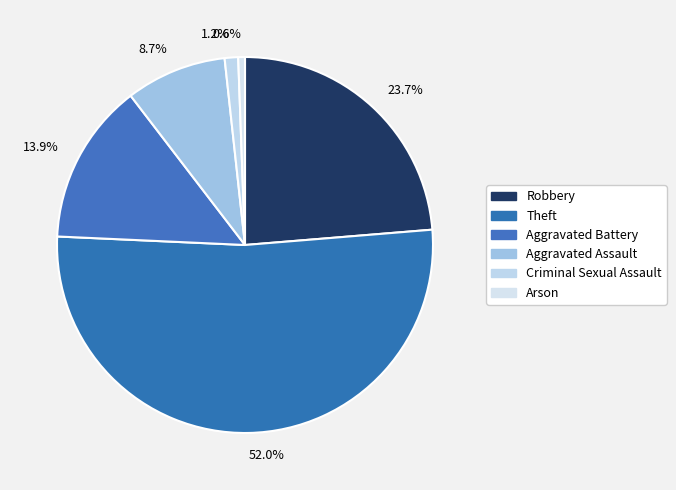

To the nearest percent, what is the average slice percentage?

17%